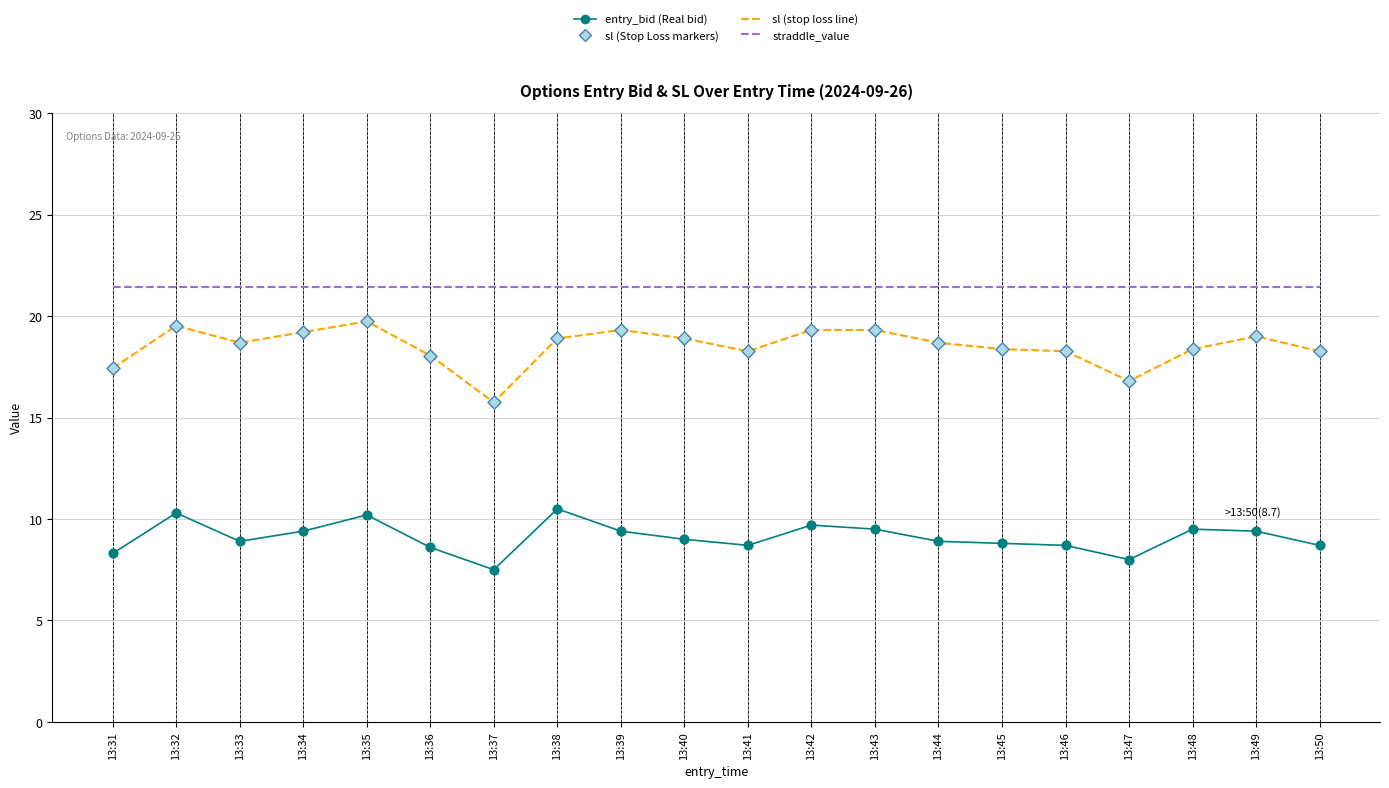

What is the total value across all series at 13:41?

48.4